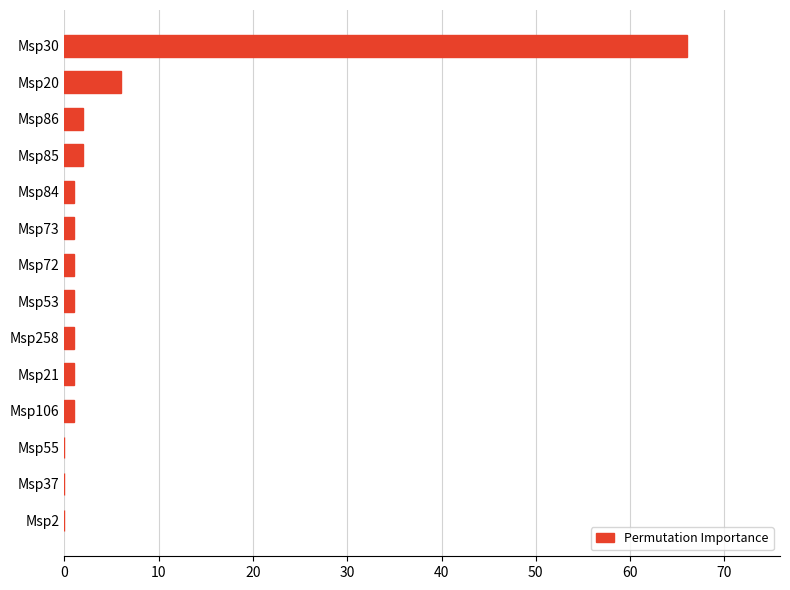

How many distinct data groups are displayed?

1